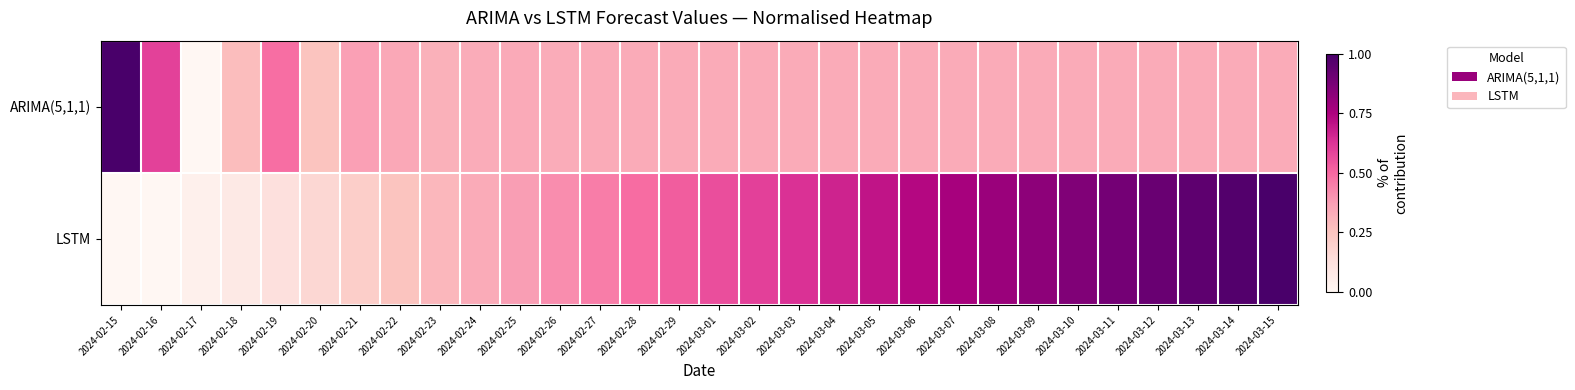

What is the greatest value displayed?

1.0